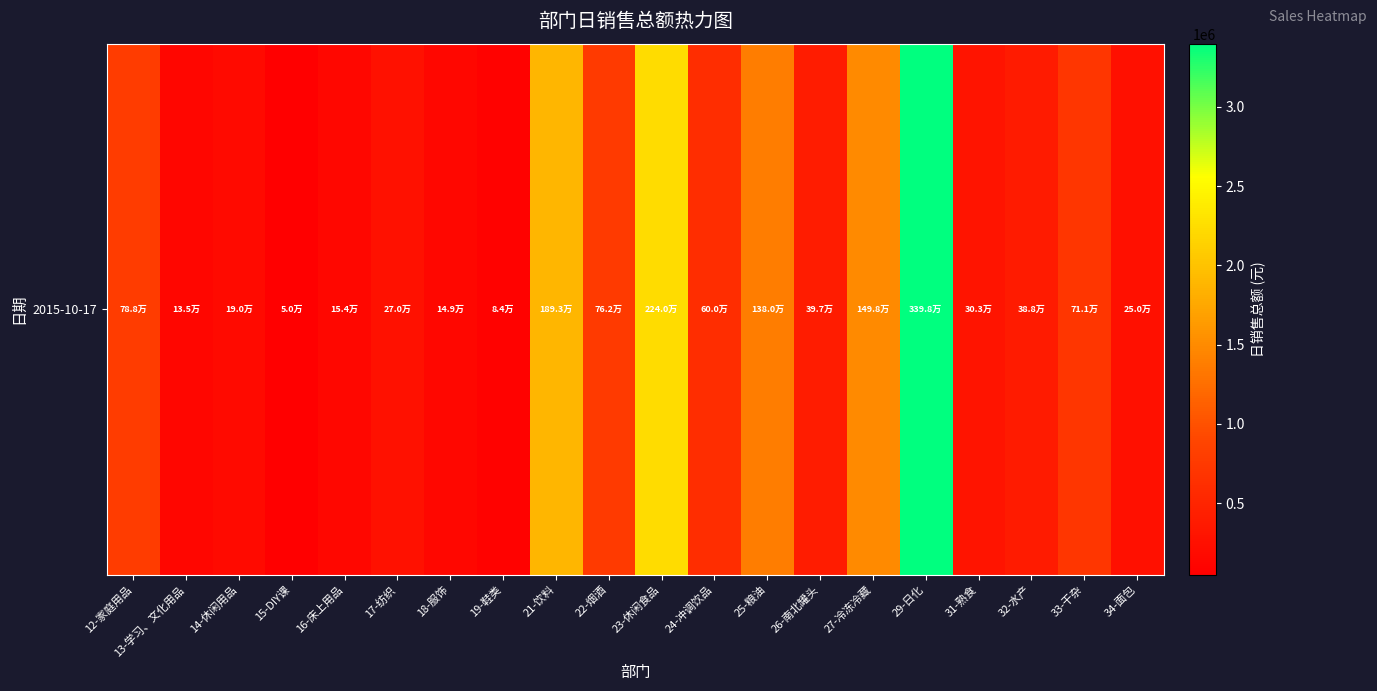

Rank the categories by value from lowest to highest.

15-DIY课, 19-鞋类, 13-学习、文化用品, 18-服饰, 16-床上用品, 14-休闲用品, 34-面包, 17-纺织, 31-熟食, 32-水产, 26-南北罐头, 24-冲调饮品, 33-干杂, 22-烟酒, 12-家庭用品, 25-粮油, 27-冷冻冷藏, 21-饮料, 23-休闲食品, 29-日化